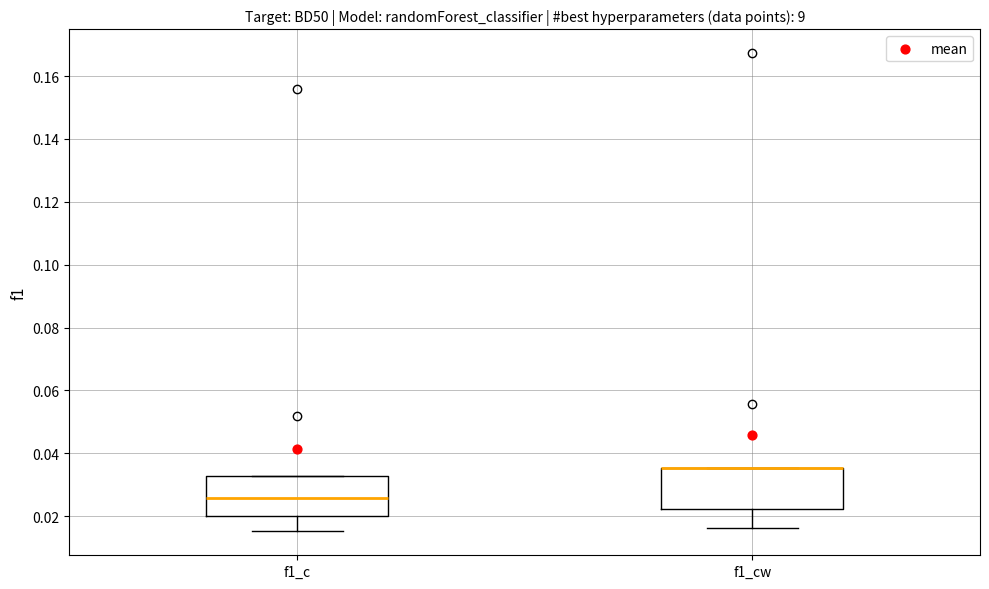

Where is the lower edge of the box for f1_c on the y-axis? The values are not printed on the chart, so give them approximately, as read against the axis.

0.020